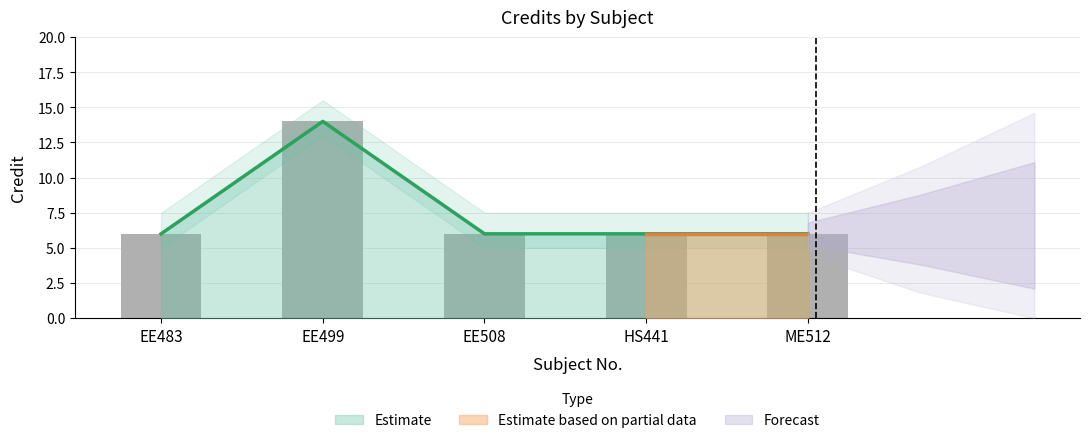

What position from the right is EE499?

4